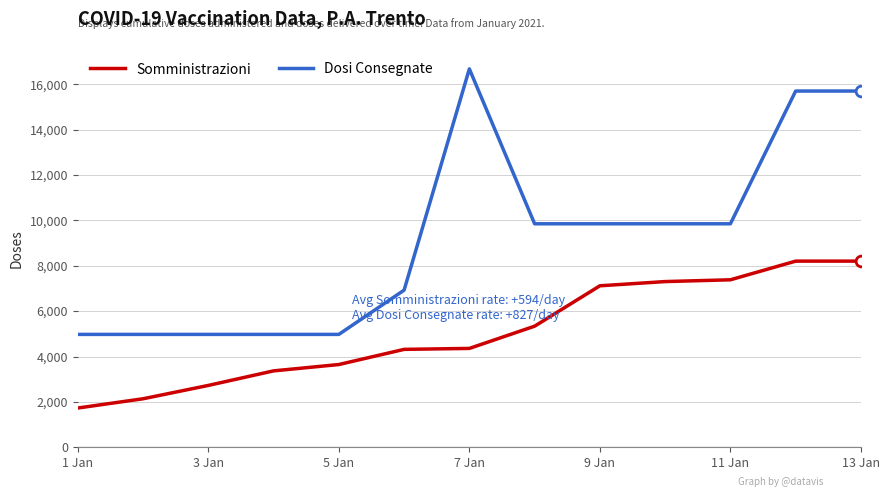

At how many categories does at least one series exceed 7578?

7